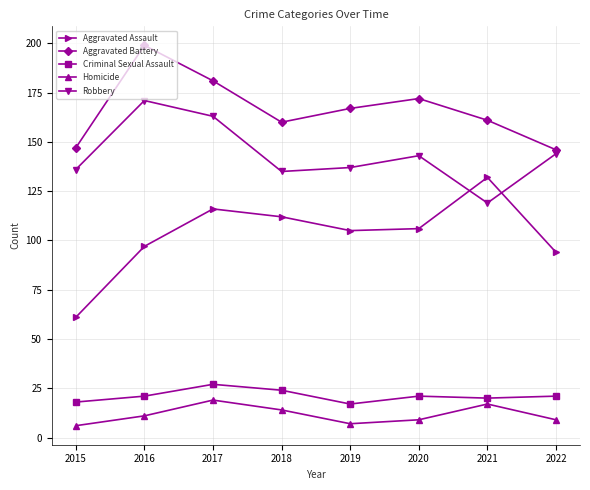

At 2019, list the series in order from smallest to largest.

Homicide, Criminal Sexual Assault, Aggravated Assault, Robbery, Aggravated Battery